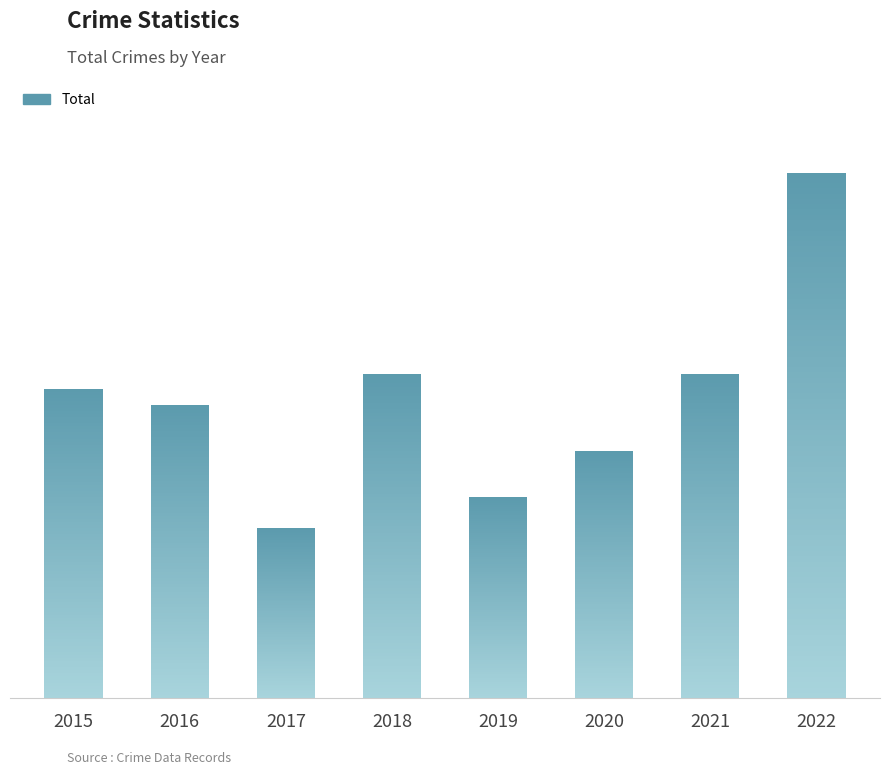

Is it true that the value at 2022 is 34?

True